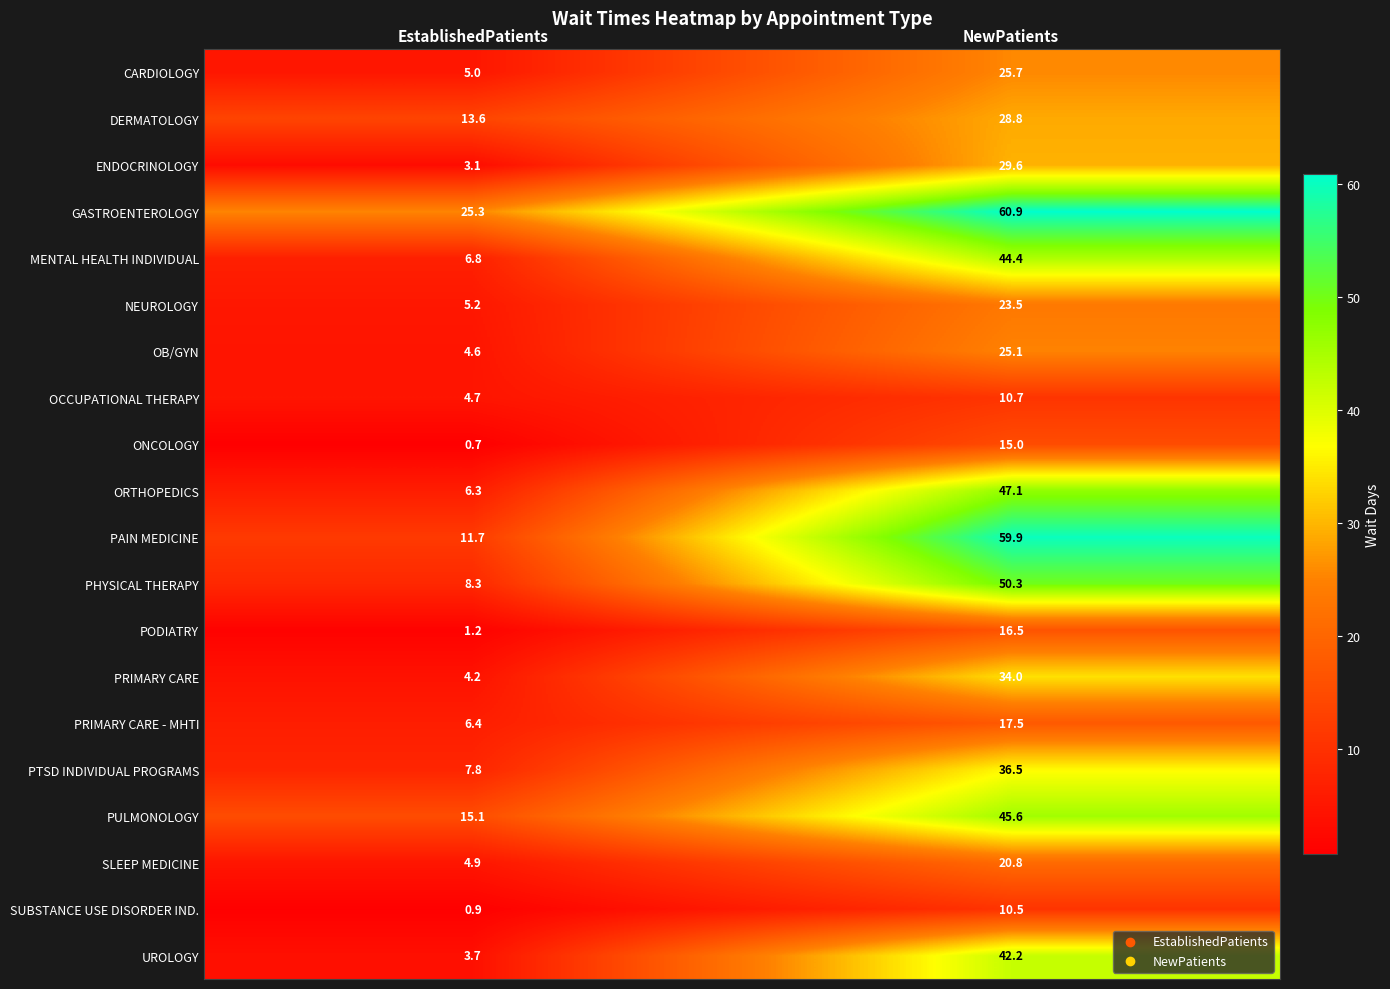

What is the difference between the highest and lowest values at NewPatients?

50.4